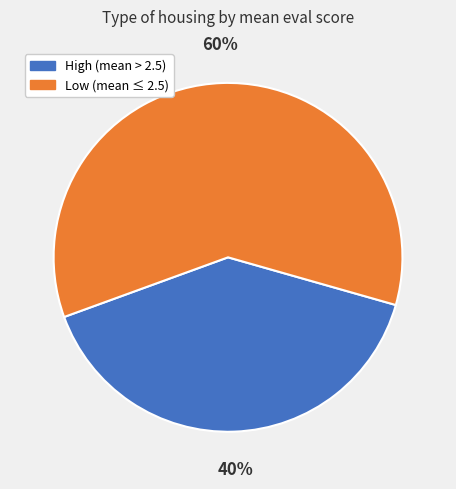

To the nearest percent, what is the difference between the largest and smallest slice percentages?

20%